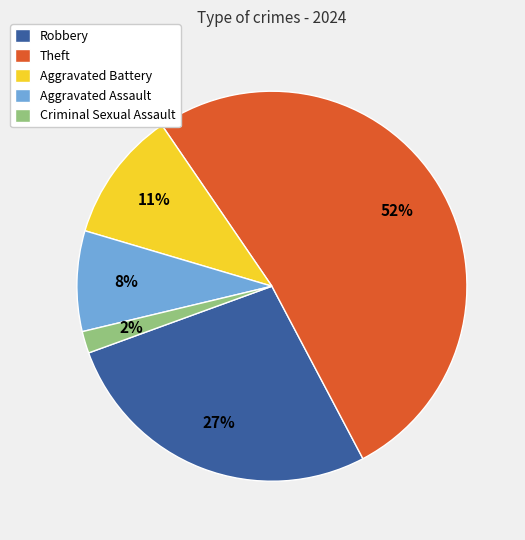

Combined, do Theft and Aggravated Assault account for over 50%?

Yes